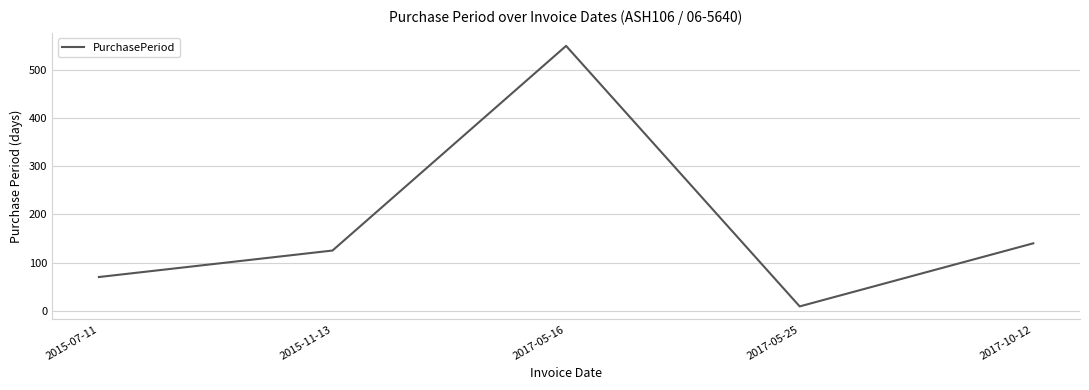

At which category does the chart reach its peak across all series?

2017-05-16